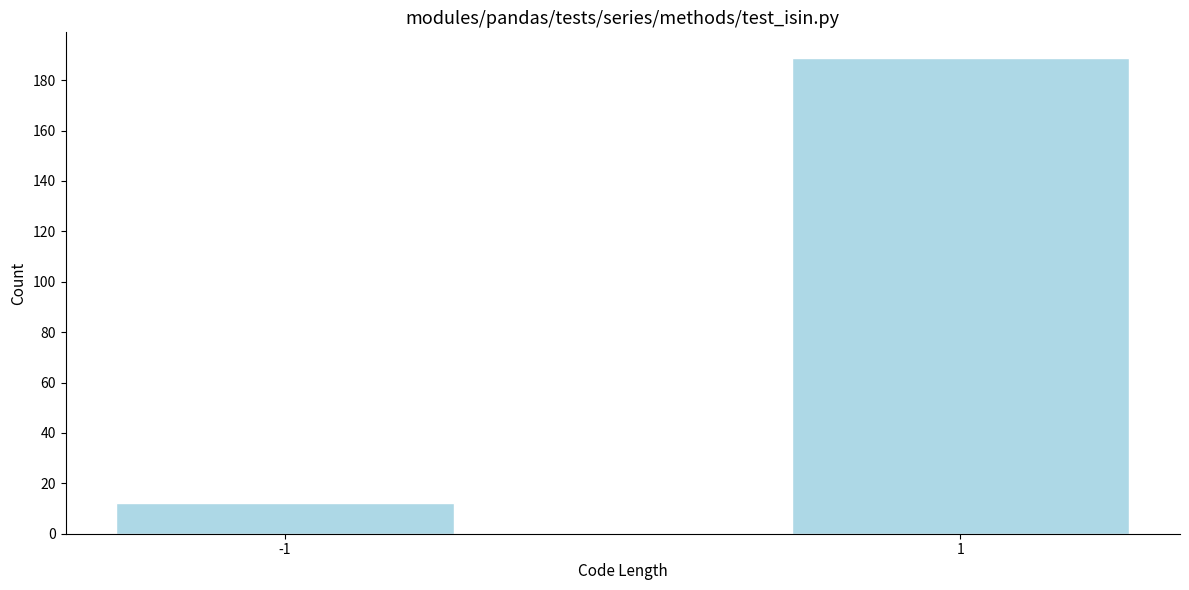

Reading left to right, what are all the values shown in this chart?

-1=12	1=189